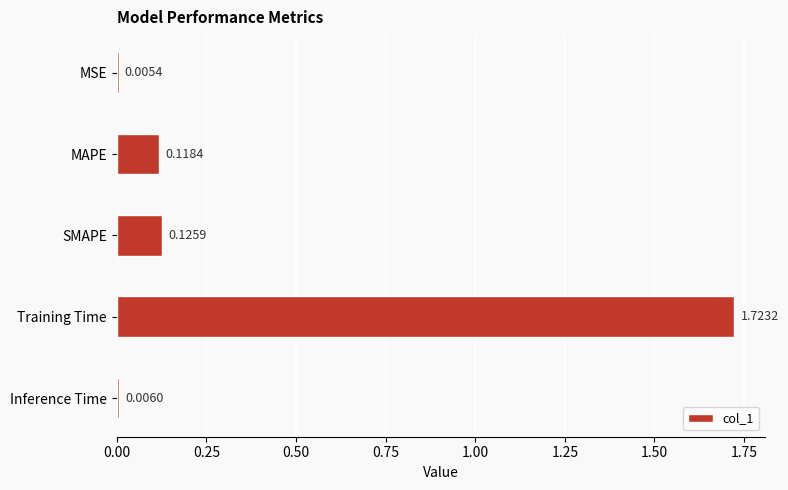

At which label is the value closest to 0?

MSE